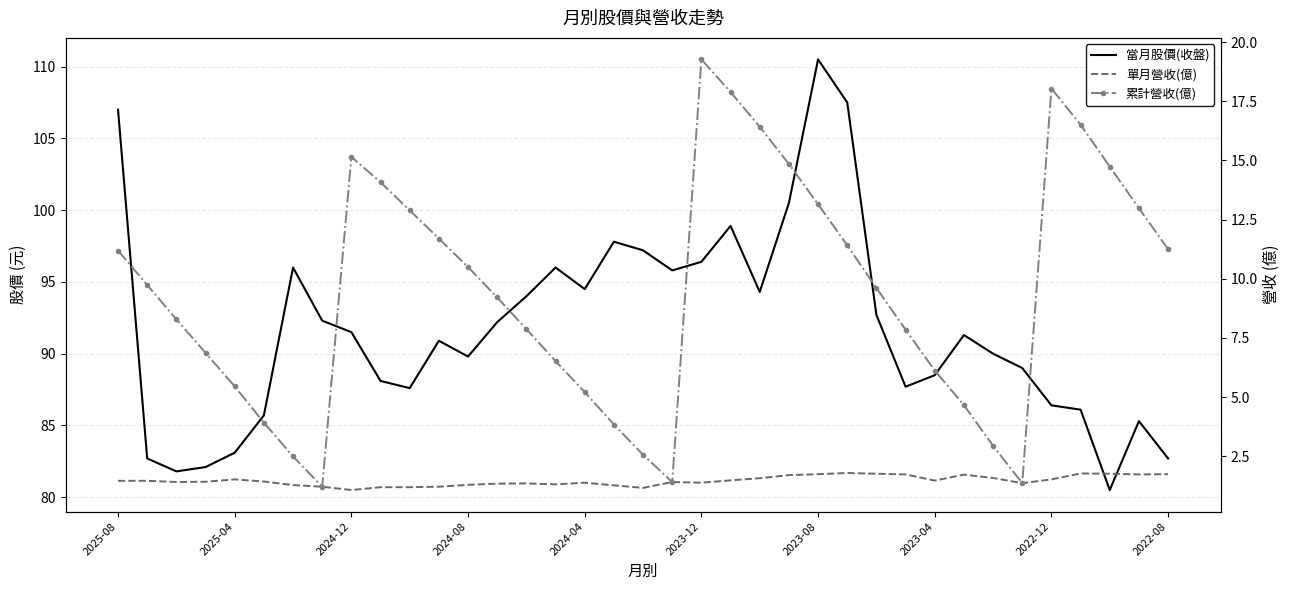

What are all the series names shown in the legend?

當月股價(收盤), 單月營收(億), 累計營收(億)